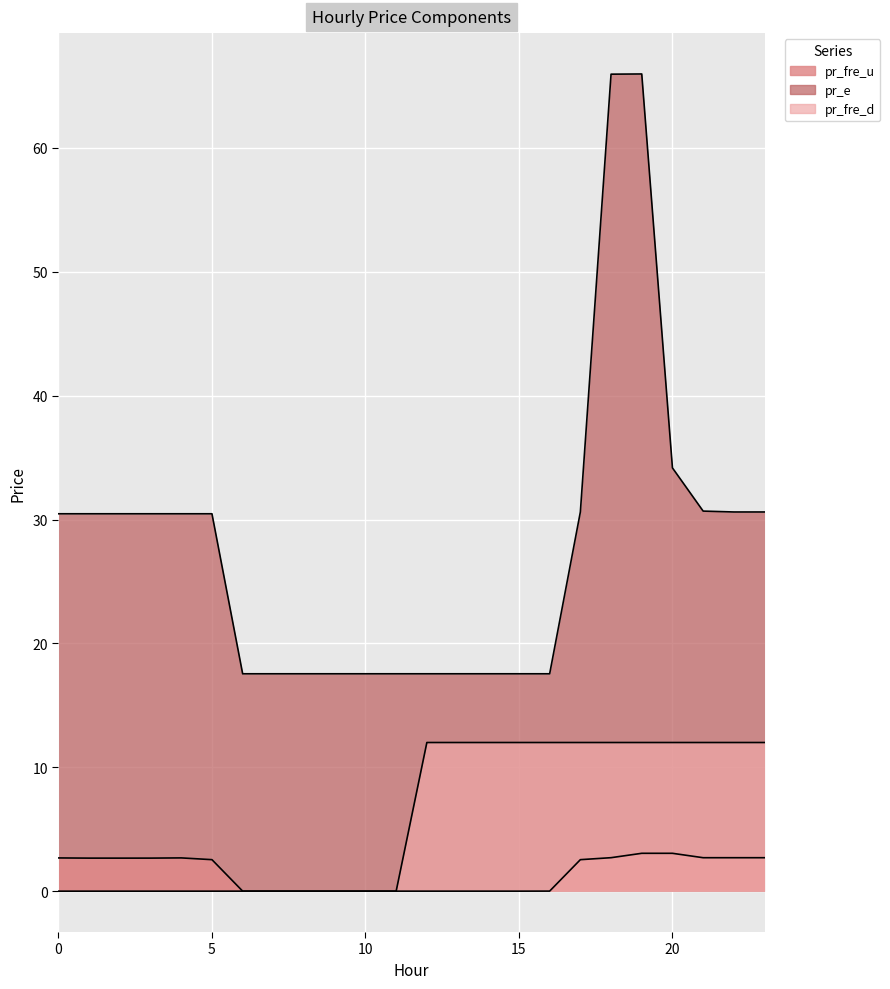

Reading left to right, transcribe all the data shown in this chart.

pr_fre_u: 2.7	2.7	2.7	2.7	2.7	2.5	0.0	0.0	0.0	0.0	0.0	0.0	0.0	0.0	0.0	0.0	0.0	2.5	2.7	3.1	3.1	2.7	2.7	2.7
pr_e: 30.5	30.5	30.5	30.5	30.5	30.5	17.5	17.5	17.5	17.5	17.5	17.5	17.5	17.5	17.5	17.5	17.5	30.6	65.9	66.0	34.2	30.7	30.6	30.6
pr_fre_d: 0.0	0.0	0.0	0.0	0.0	0.0	0.0	0.0	0.0	0.0	0.0	0.0	12.0	12.0	12.0	12.0	12.0	12.0	12.0	12.0	12.0	12.0	12.0	12.0